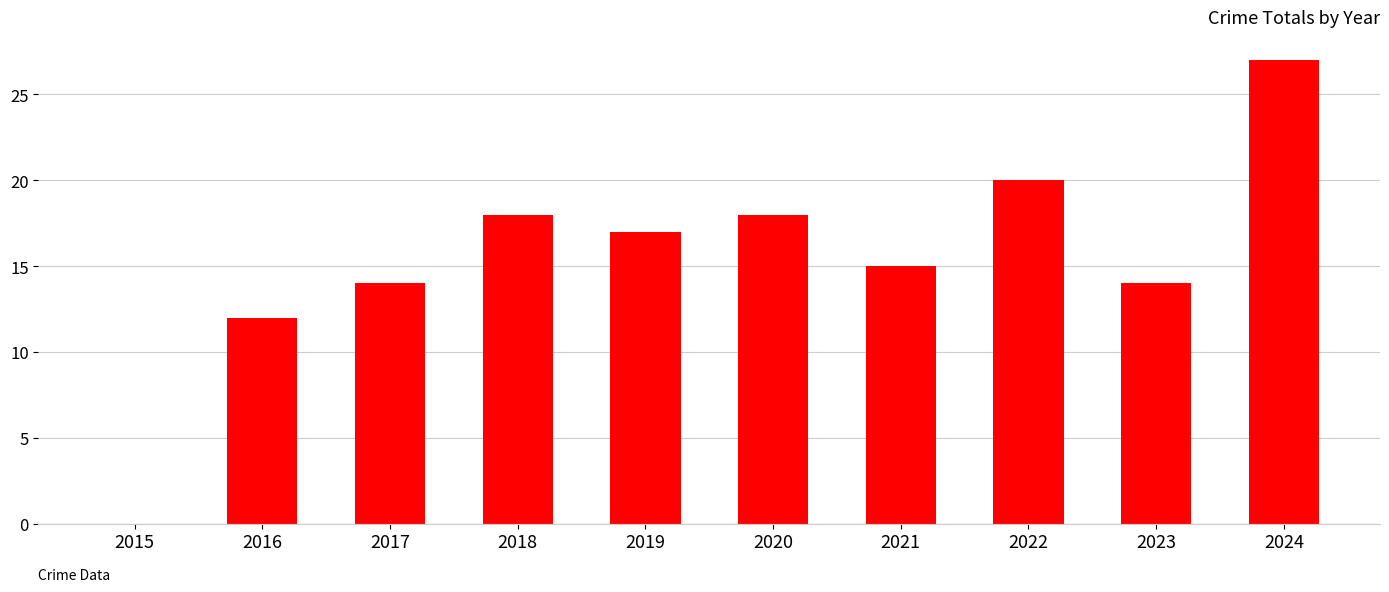

What is the greatest value displayed?

27